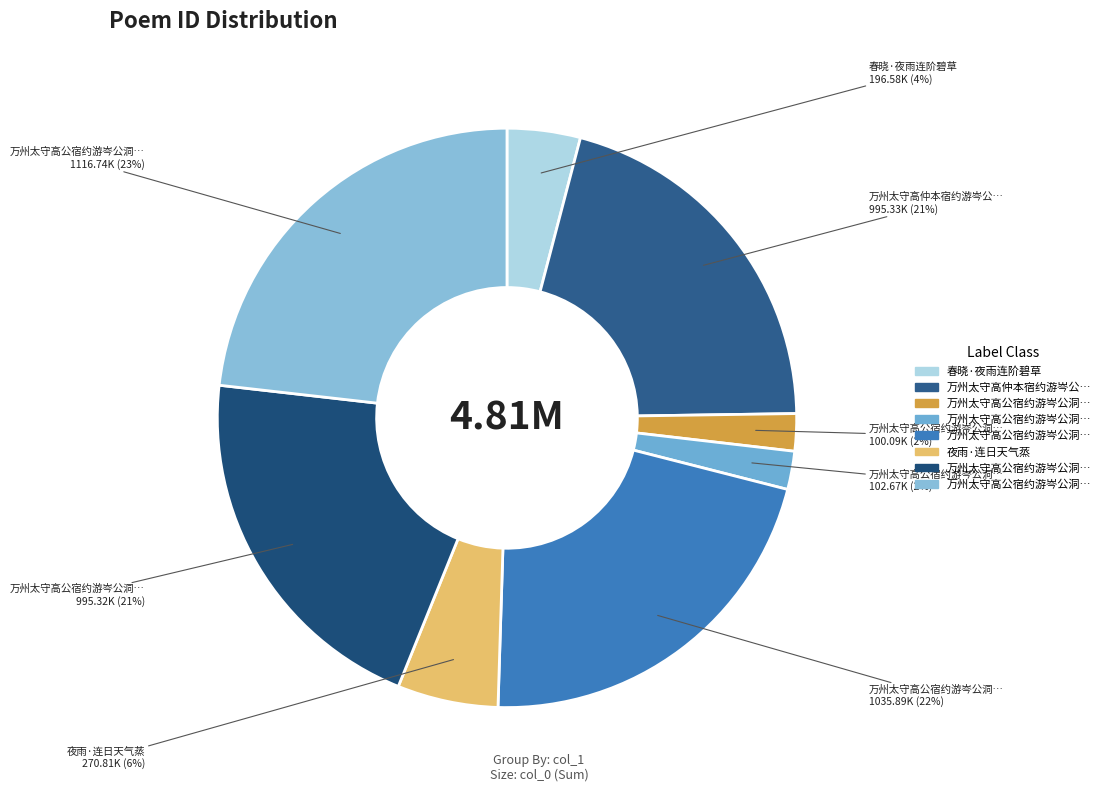

How many slices are in this pie chart?

8